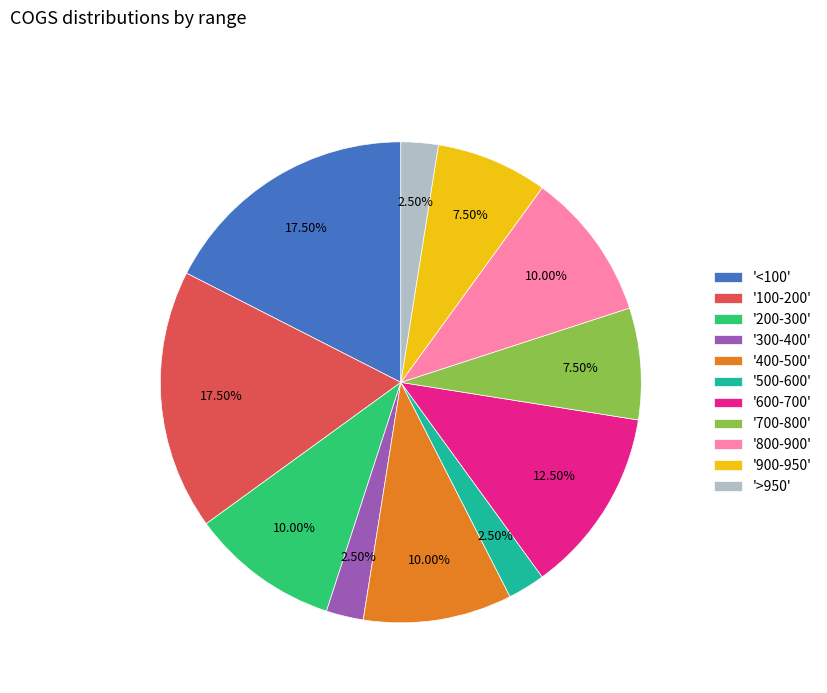

How many segments does this pie chart have?

11